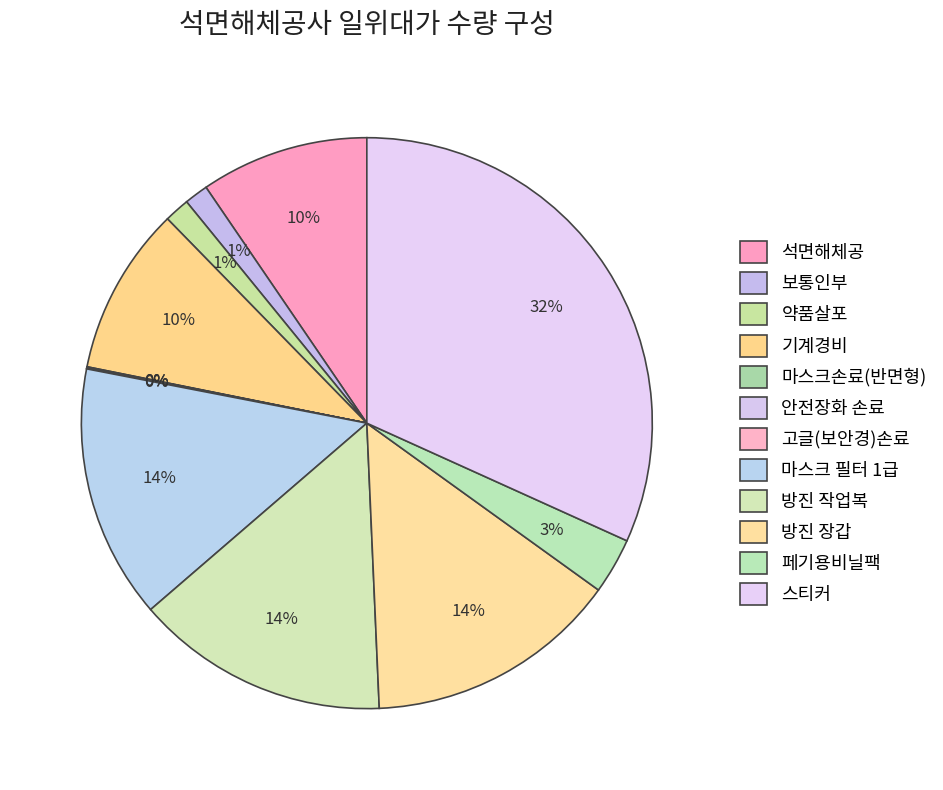

Does 페기용비닐팩 account for over 50% of the chart?

No